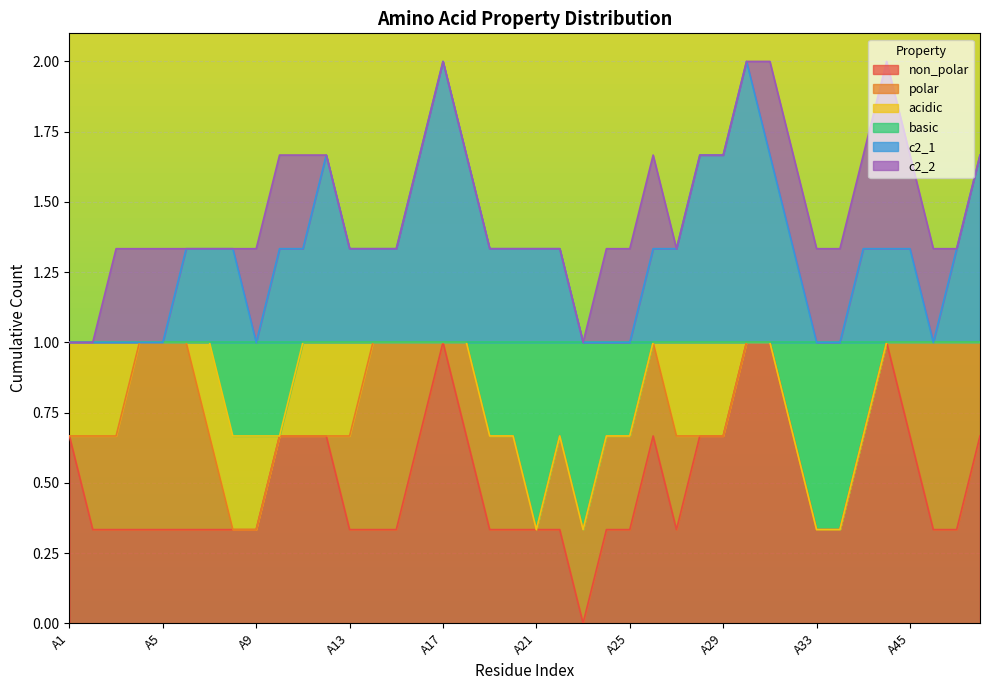

Where do polar and c2_1 first cross each other?

A6 and A7